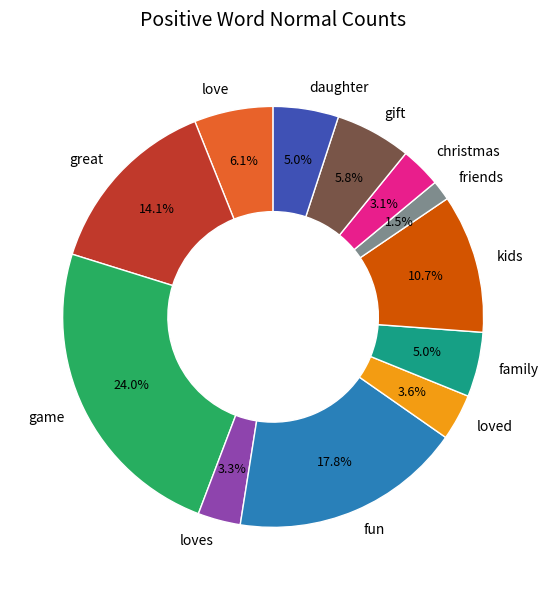

What percentage is the great slice, to the nearest percent?

14%